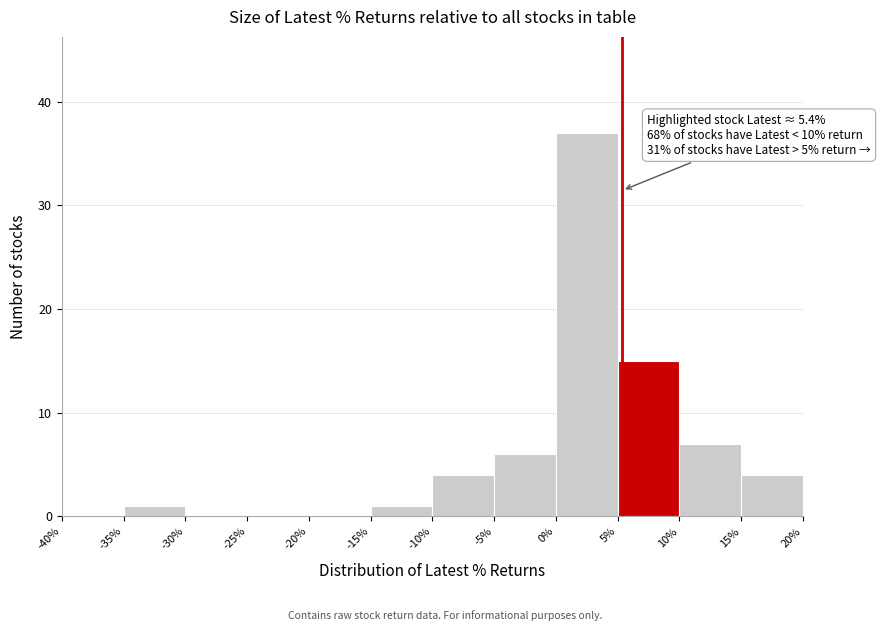

Which range on the x-axis has the tallest bar?

0% to 5%